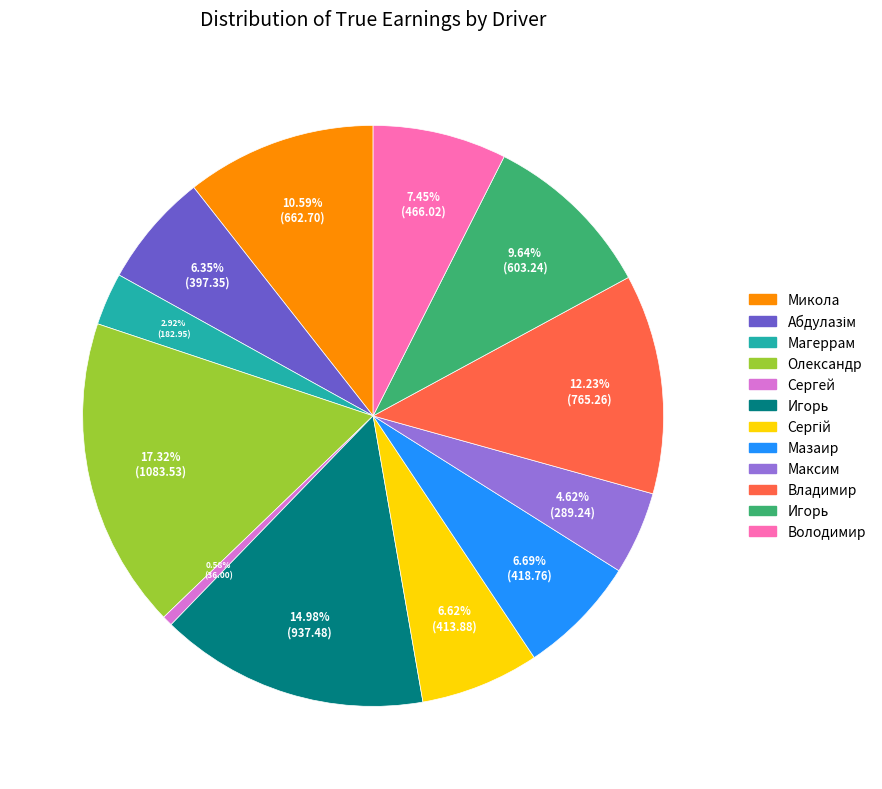

Is there a majority slice in this chart?

No